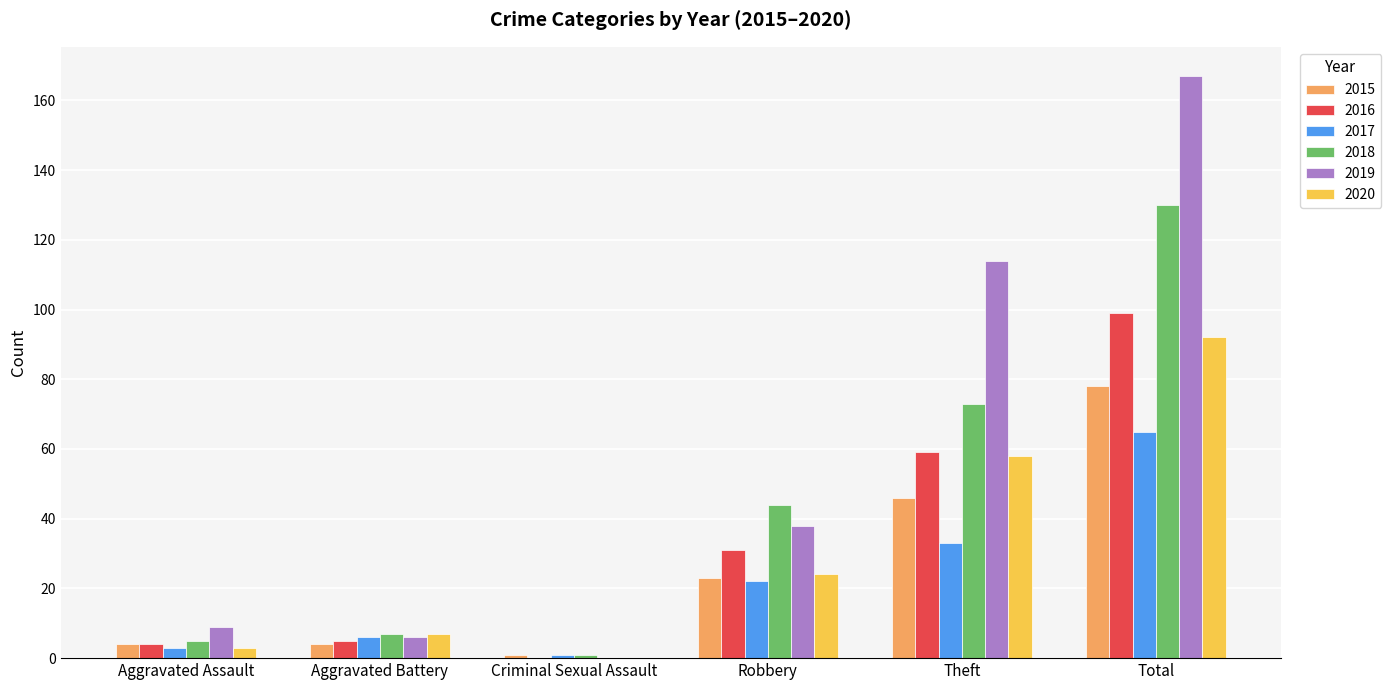

How many categories are shown in the chart?

6